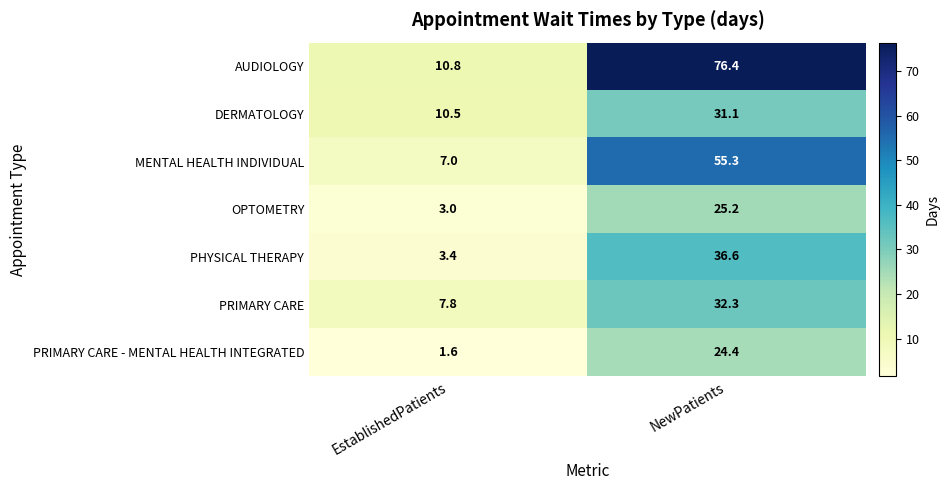

What is the sum of the PRIMARY CARE - MENTAL HEALTH INTEGRATED values at NewPatients and EstablishedPatients?

26.0